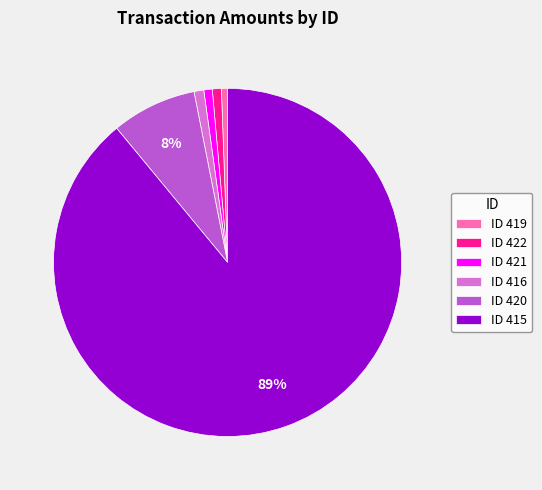

Is it true that ID 419 is 6% of the pie?

False